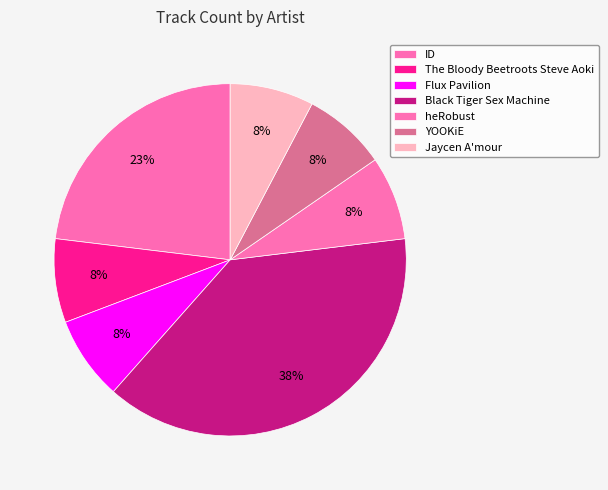

How many slices are in this pie chart?

7